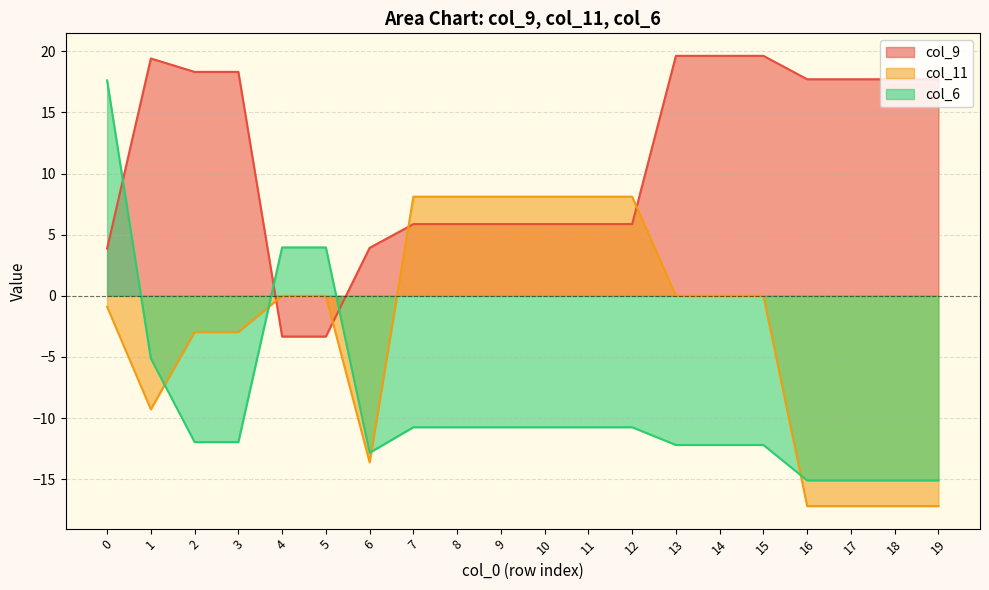

Reading left to right, transcribe all the data shown in this chart.

col_9: 0=3.9	1=19.4	2=18.3	3=18.3	4=-3.3	5=-3.3	6=3.9	7=5.9	8=5.9	9=5.9	10=5.9	11=5.9	12=5.9	13=19.6	14=19.6	15=19.6	16=17.7	17=17.7	18=17.7	19=17.7
col_11: 0=-0.9	1=-9.3	2=-3.0	3=-3.0	4=0.0	5=0.0	6=-13.6	7=8.1	8=8.1	9=8.1	10=8.1	11=8.1	12=8.1	13=0.0	14=0.0	15=0.0	16=-17.2	17=-17.2	18=-17.2	19=-17.2
col_6: 0=17.6	1=-5.1	2=-12.0	3=-12.0	4=4.0	5=4.0	6=-12.8	7=-10.7	8=-10.7	9=-10.7	10=-10.7	11=-10.7	12=-10.7	13=-12.2	14=-12.2	15=-12.2	16=-15.1	17=-15.1	18=-15.1	19=-15.1